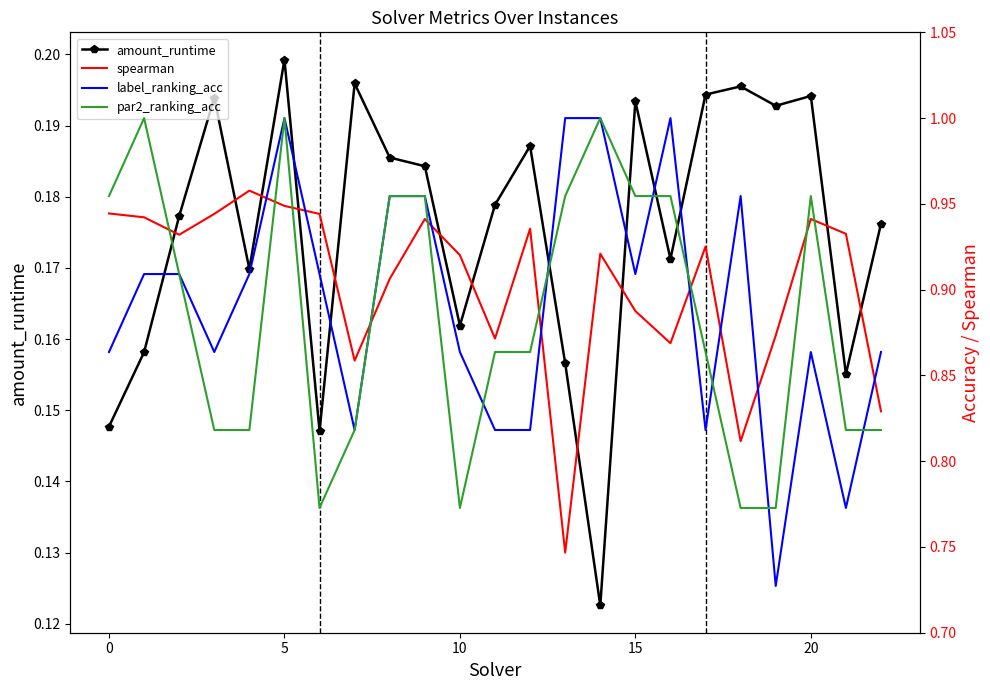

True or false: amount_runtime has more than 0 points higher than both neighbors.

True